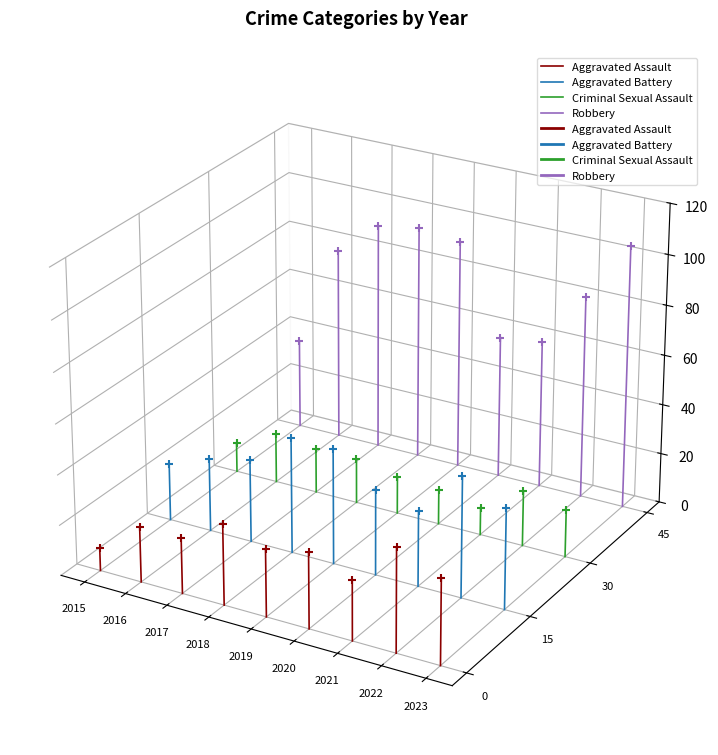

Which series has the largest total across all categories?

Robbery